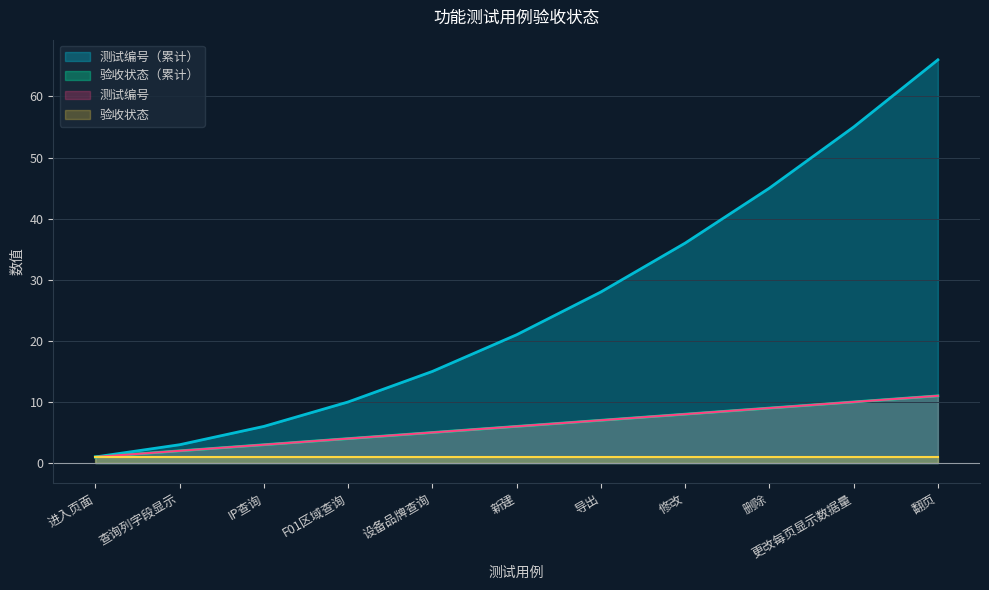

True or false: there are more than 2 points higher than both neighbors.

False